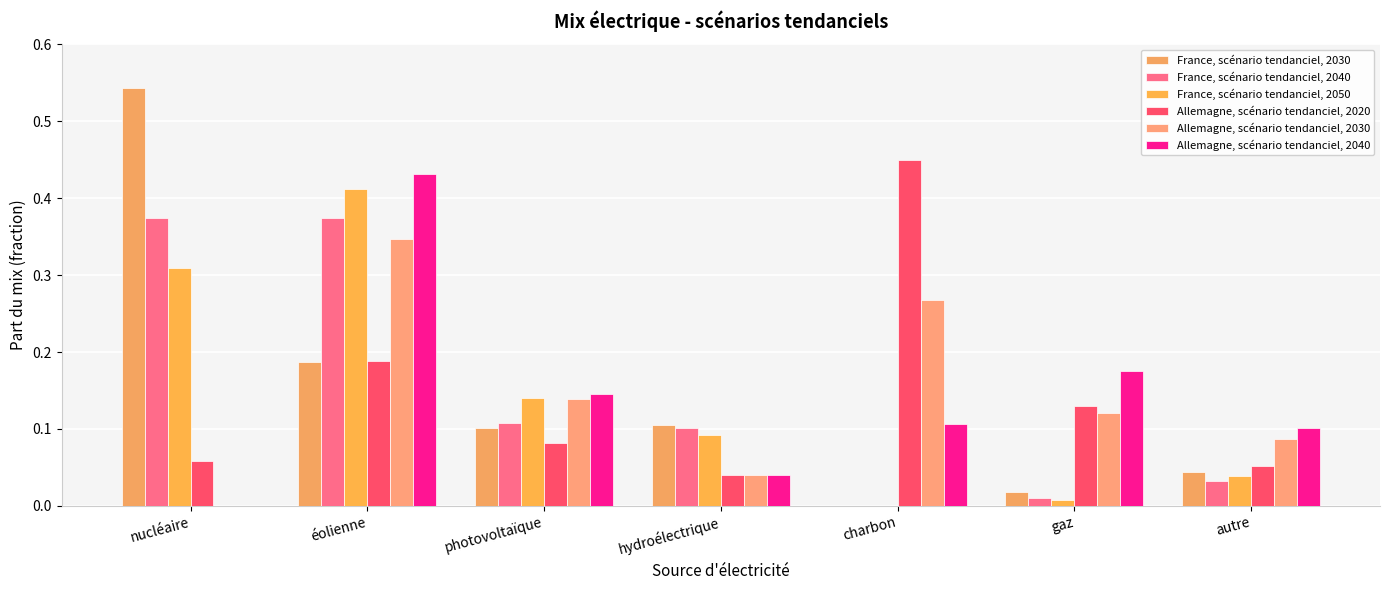

List the labels in order of France, scénario tendanciel, 2050 value, smallest first.

charbon, gaz, autre, hydroélectrique, photovoltaïque, nucléaire, éolienne